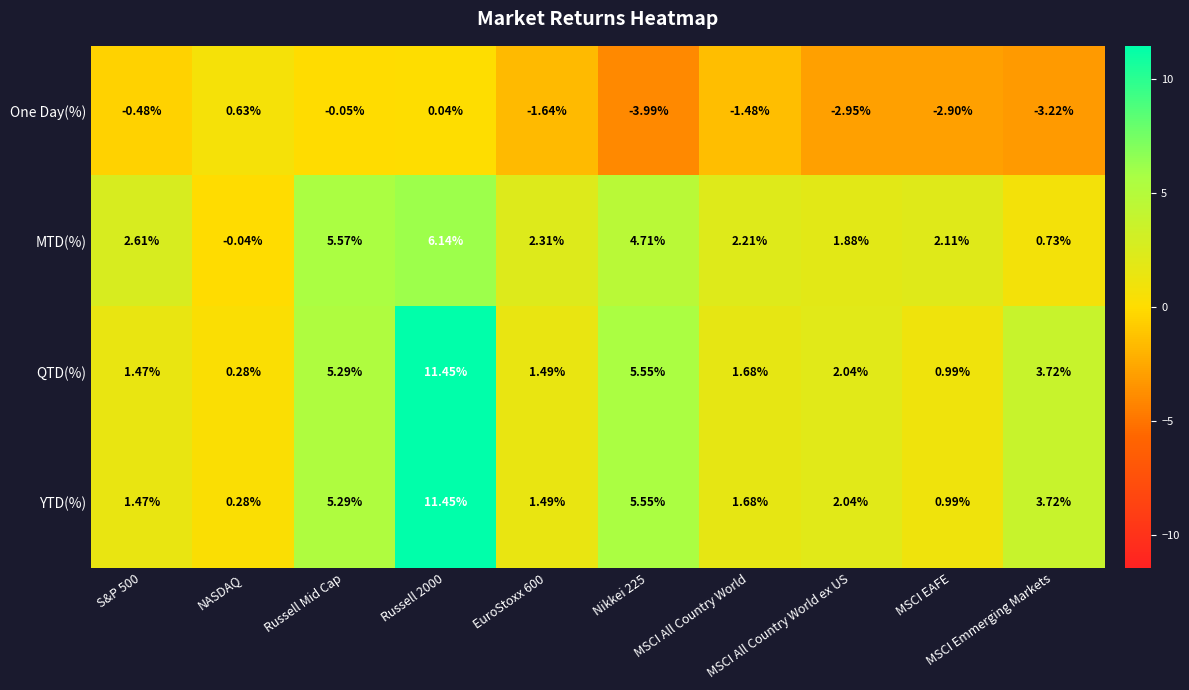

How many values in the QTD(%) series exceed 2?

5